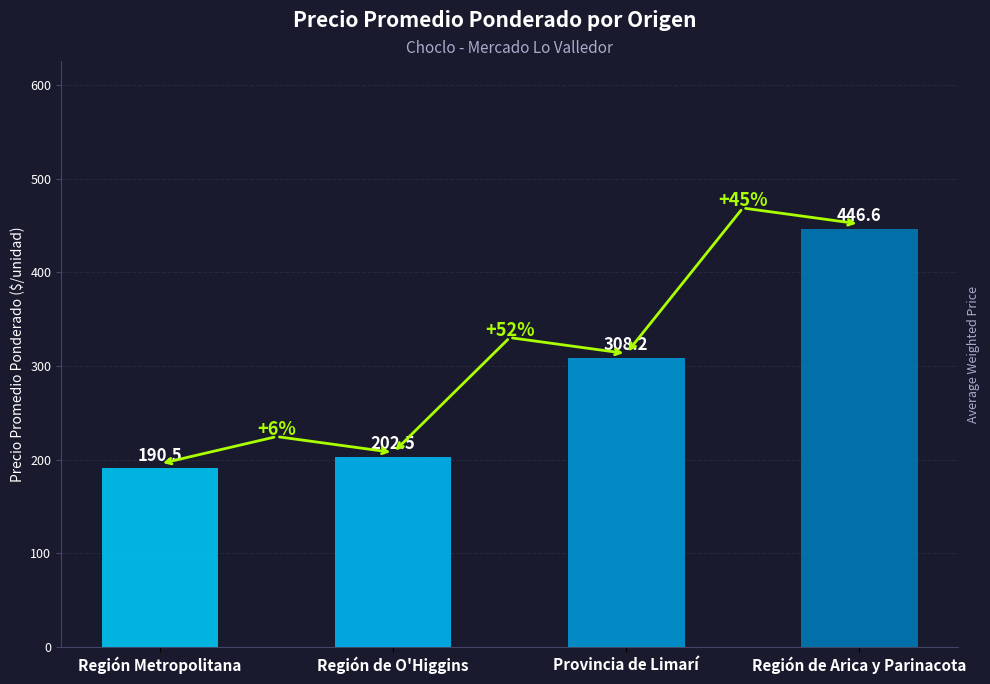

The chart shows a value of 119.0 at Región Metropolitana. True or false?

False